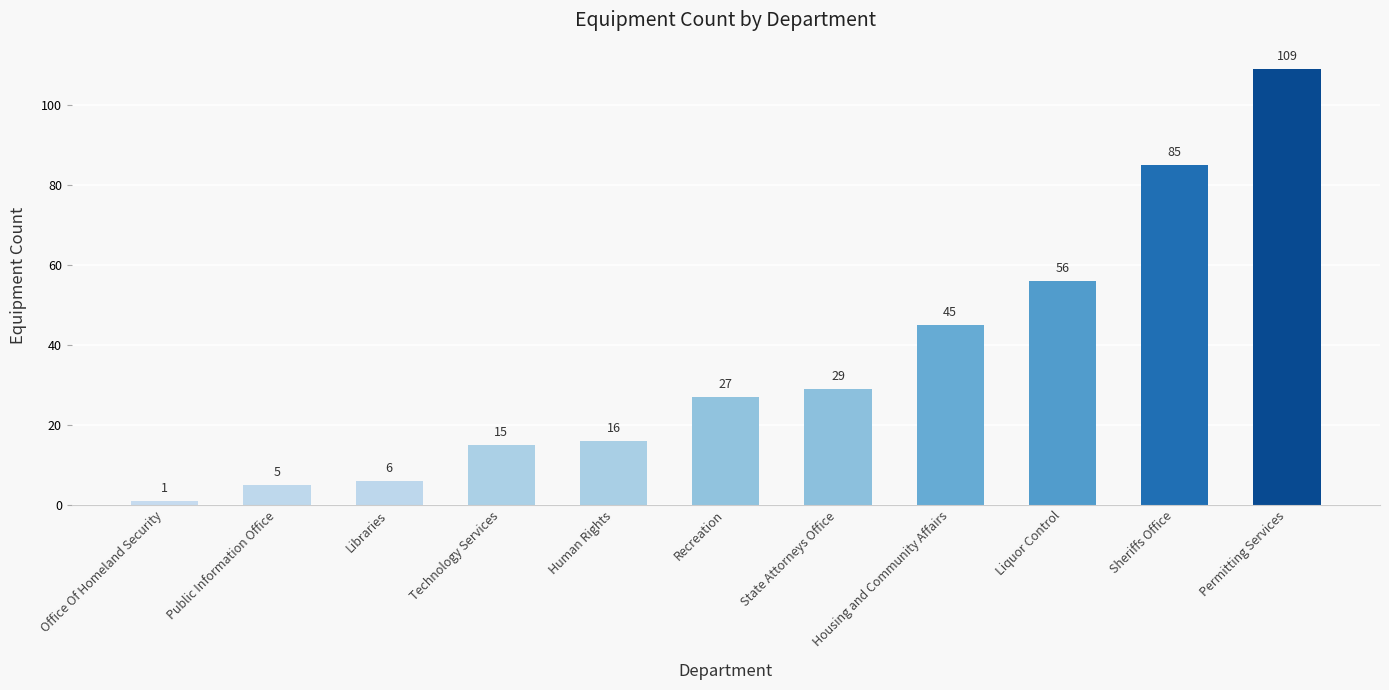

What is the change in value from Human Rights to Sheriffs Office?

+69